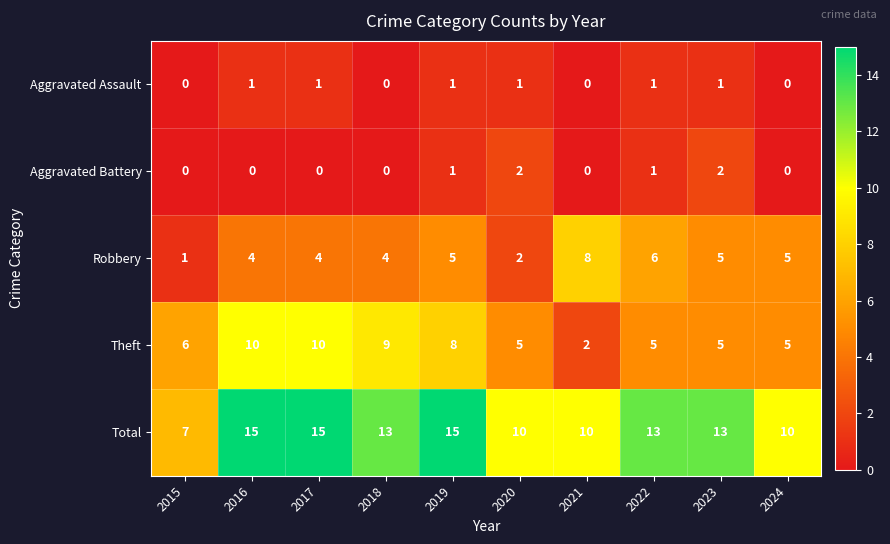

What is the maximum value for Theft?

10